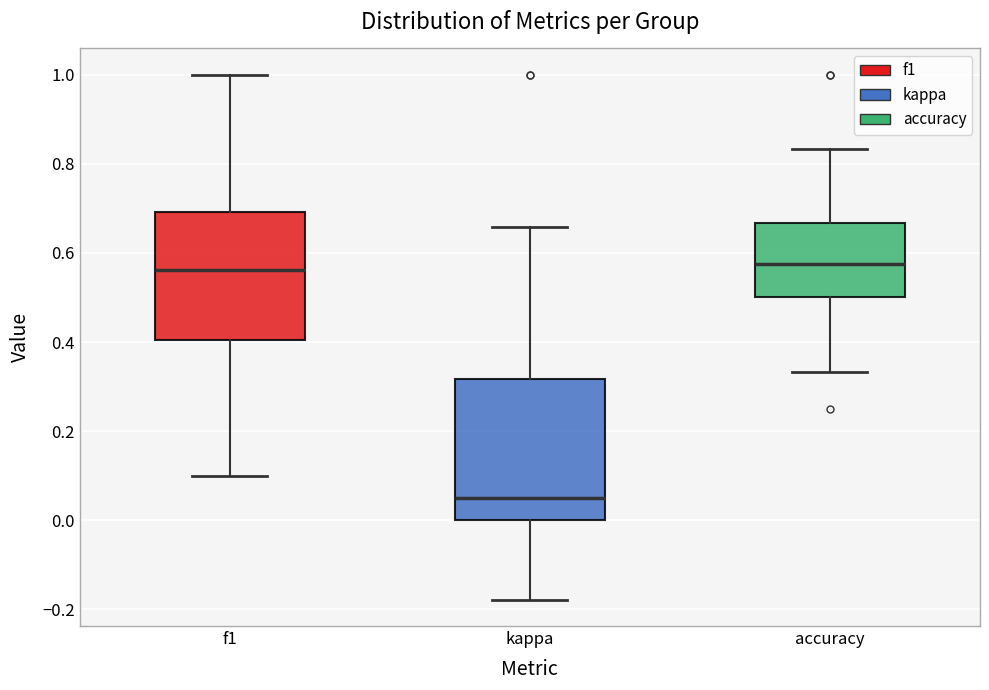

Reading left to right, transcribe this box plot: for each box, give where its median line is, the range the box spans, and where its two whiskers end, as read against the y-axis. The values are not printed on the chart, so give them approximately, as read against the axis.

f1: median 0.56, box 0.40 to 0.70, whiskers 0.10 to 1.00
kappa: median 0.04, box 0.00 to 0.32, whiskers -0.18 to 0.66
accuracy: median 0.58, box 0.50 to 0.66, whiskers 0.34 to 0.84